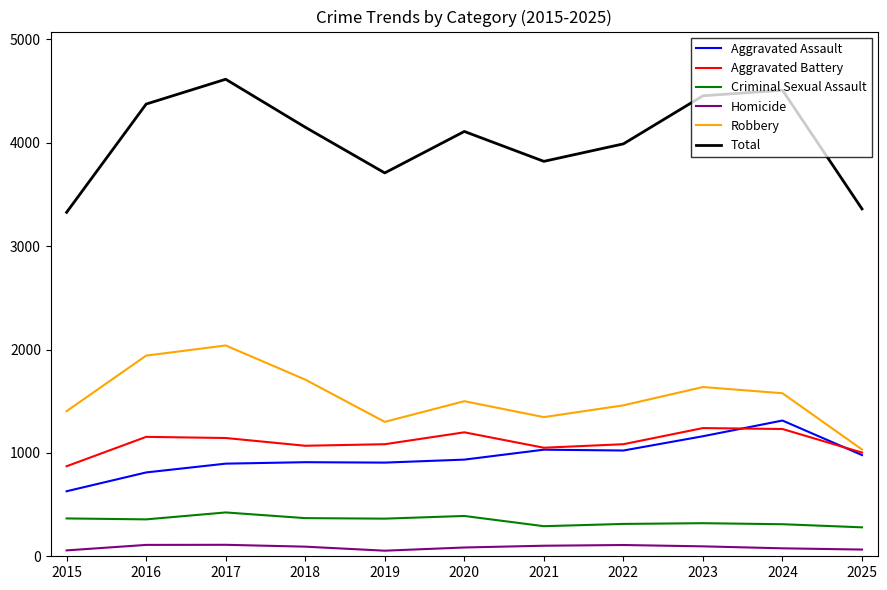

What is the difference between the second highest and second lowest values in the Aggravated Battery series?

228